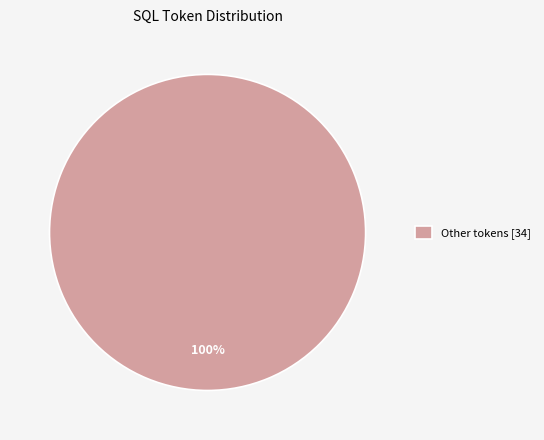

To the nearest percent, what portion does Other tokens [34] represent?

100%